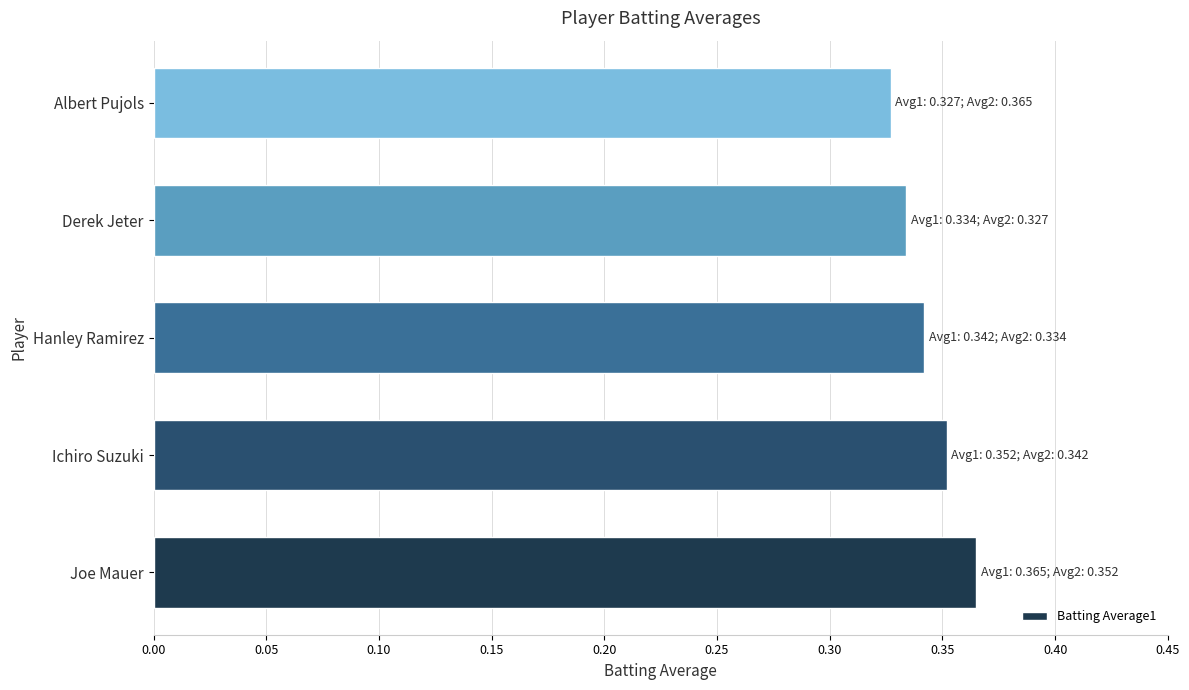

The chart shows a value of 0.5 at Joe Mauer. True or false?

False